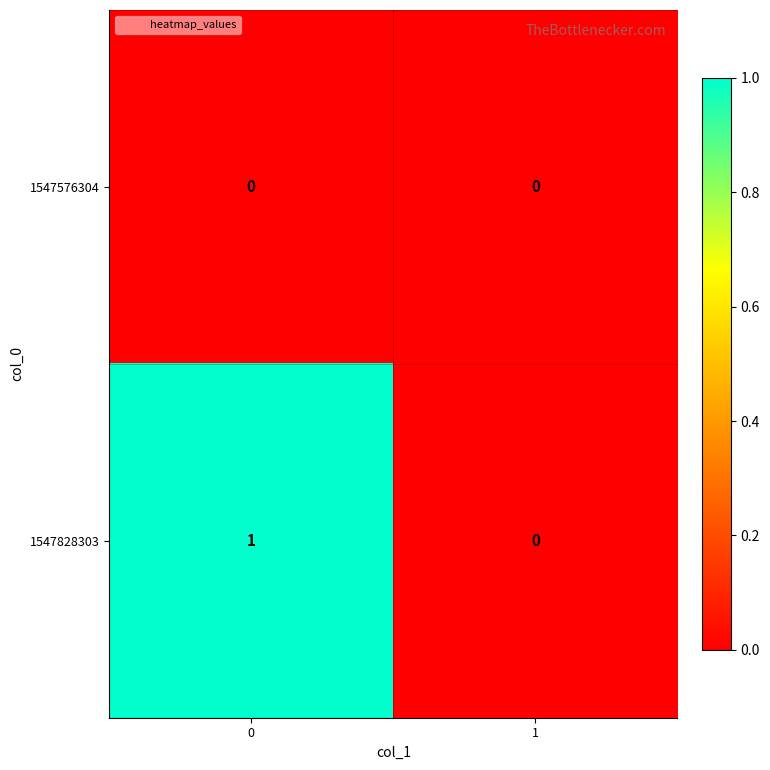

Reading left to right, what are all the values shown in this chart?

1547576304: 0	0
1547828303: 1	0